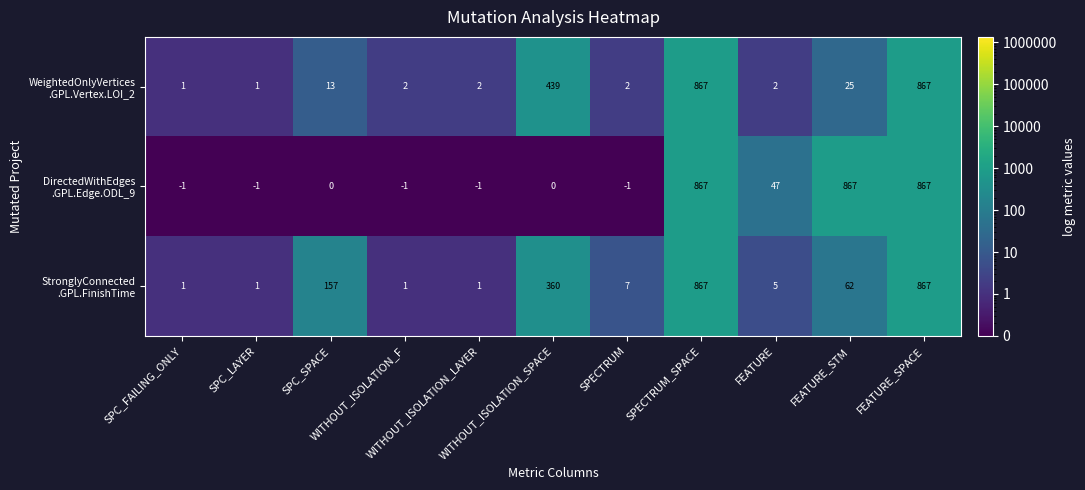

What is the greatest value displayed?

867